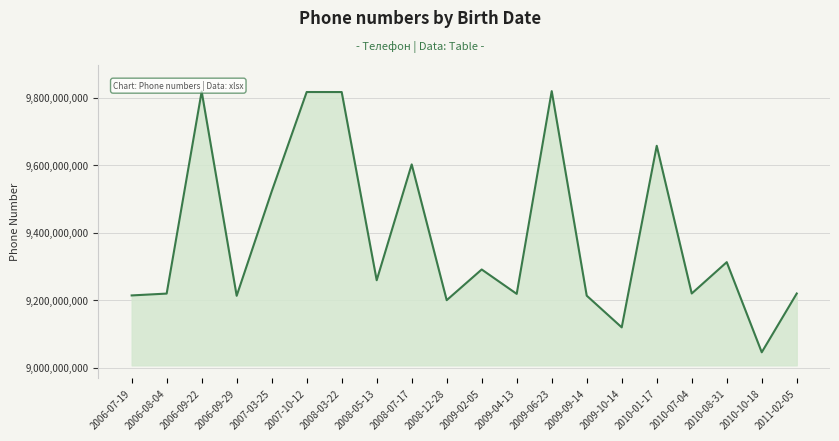

Approximately how many times larger is the value at 2009-10-14 compared to 2009-04-13?

1.0